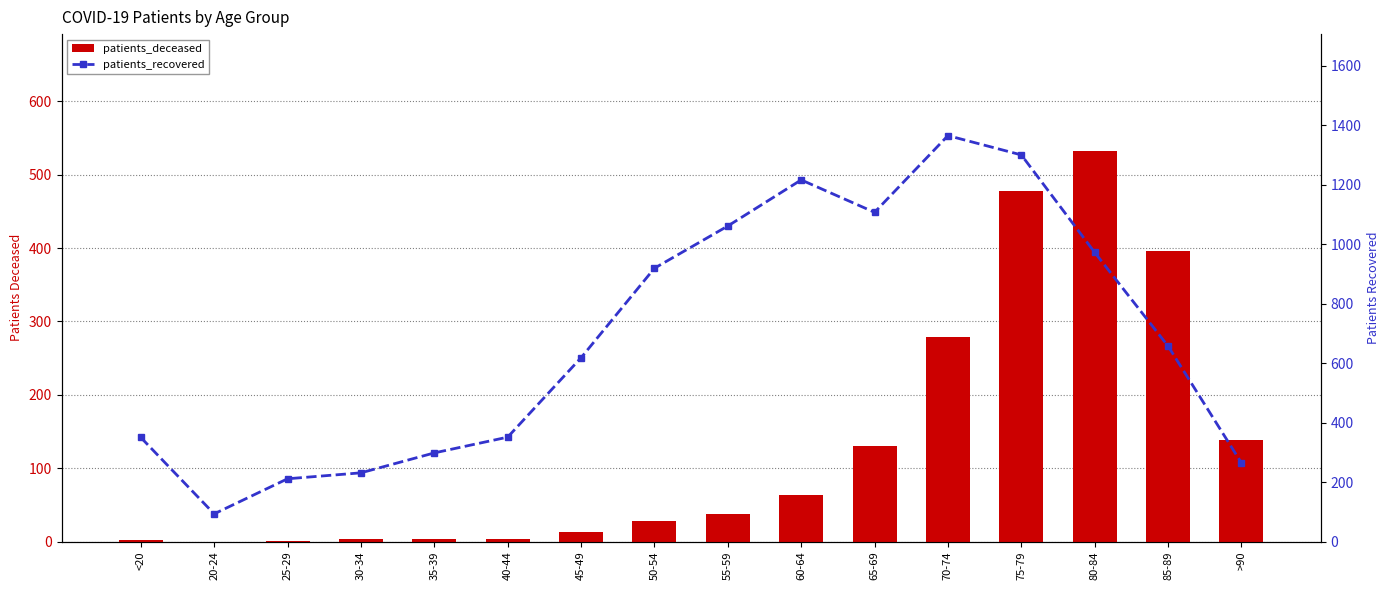

Where is patients_deceased nearest to the value 266?

70-74